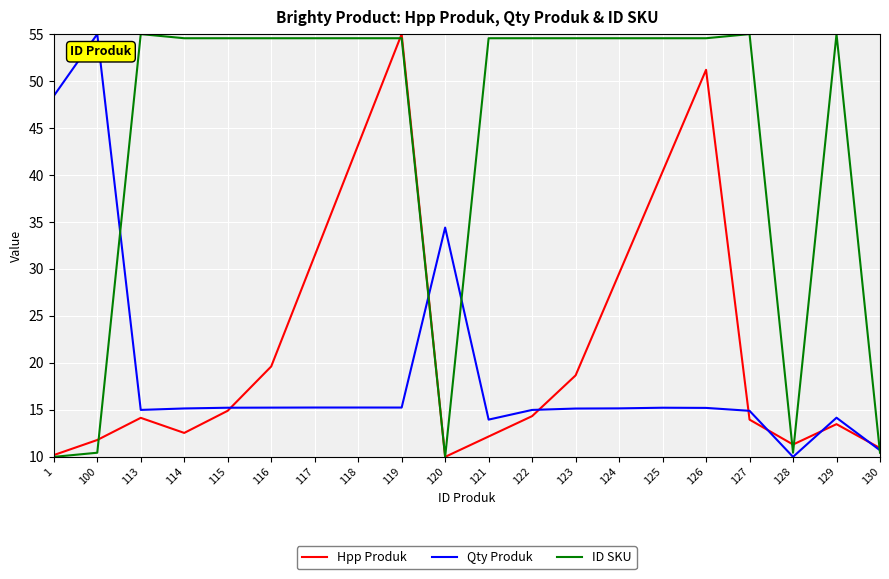

What is the highest value of the Qty Produk series?

55.0